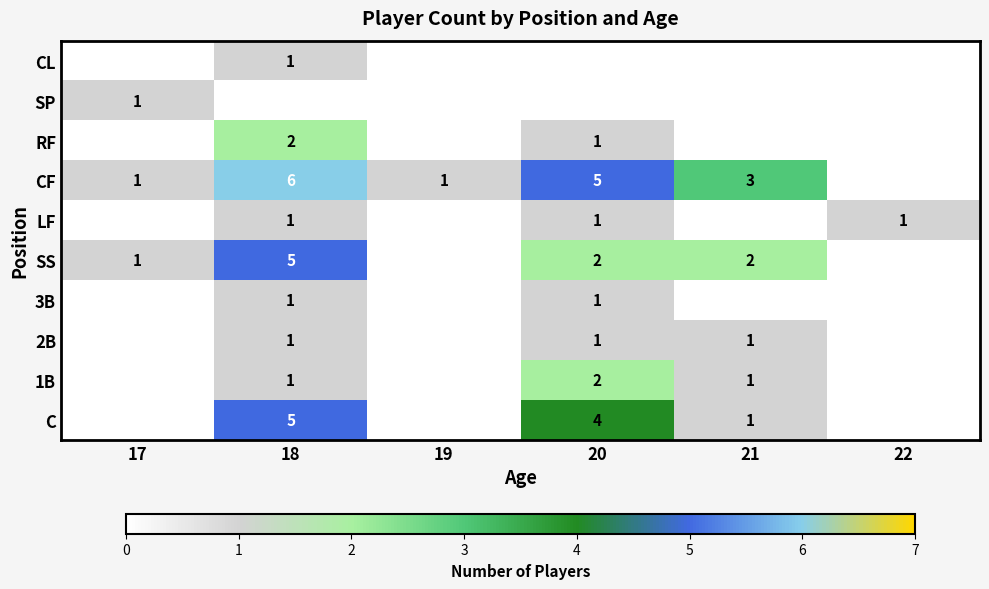

True or false: SS has a value of 1 at 17.

True